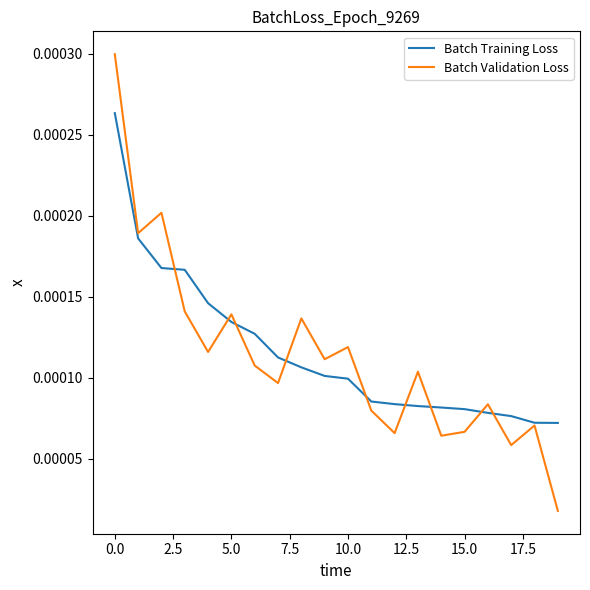

Which series ends up on top after the final intersection of Batch Validation Loss and Batch Training Loss?

Batch Training Loss